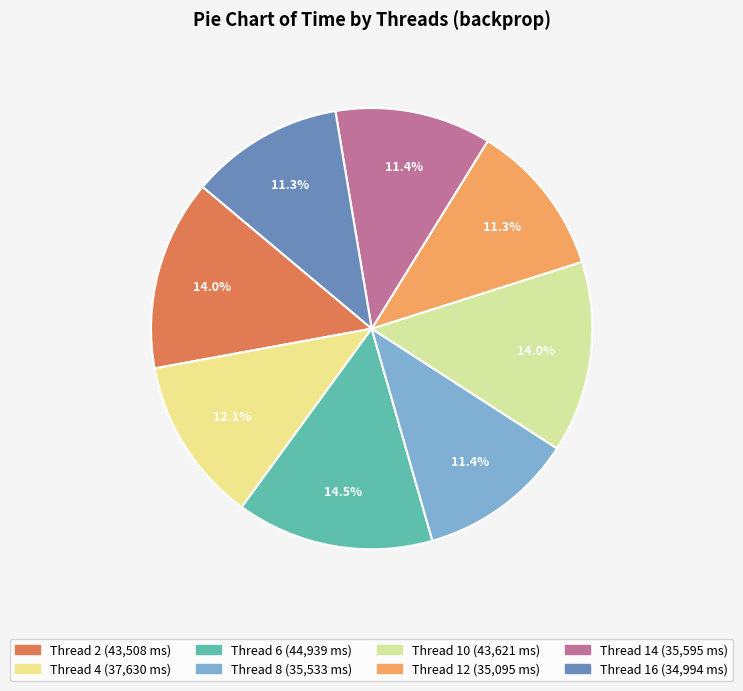

Count the number of slices in the pie.

8